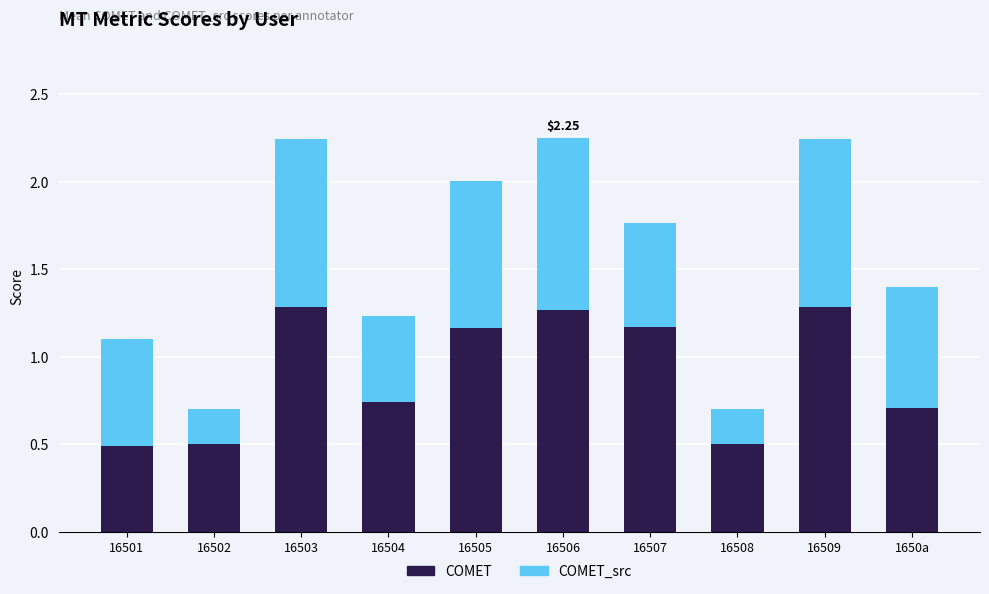

What is the total value across all series at 16503?

2.2